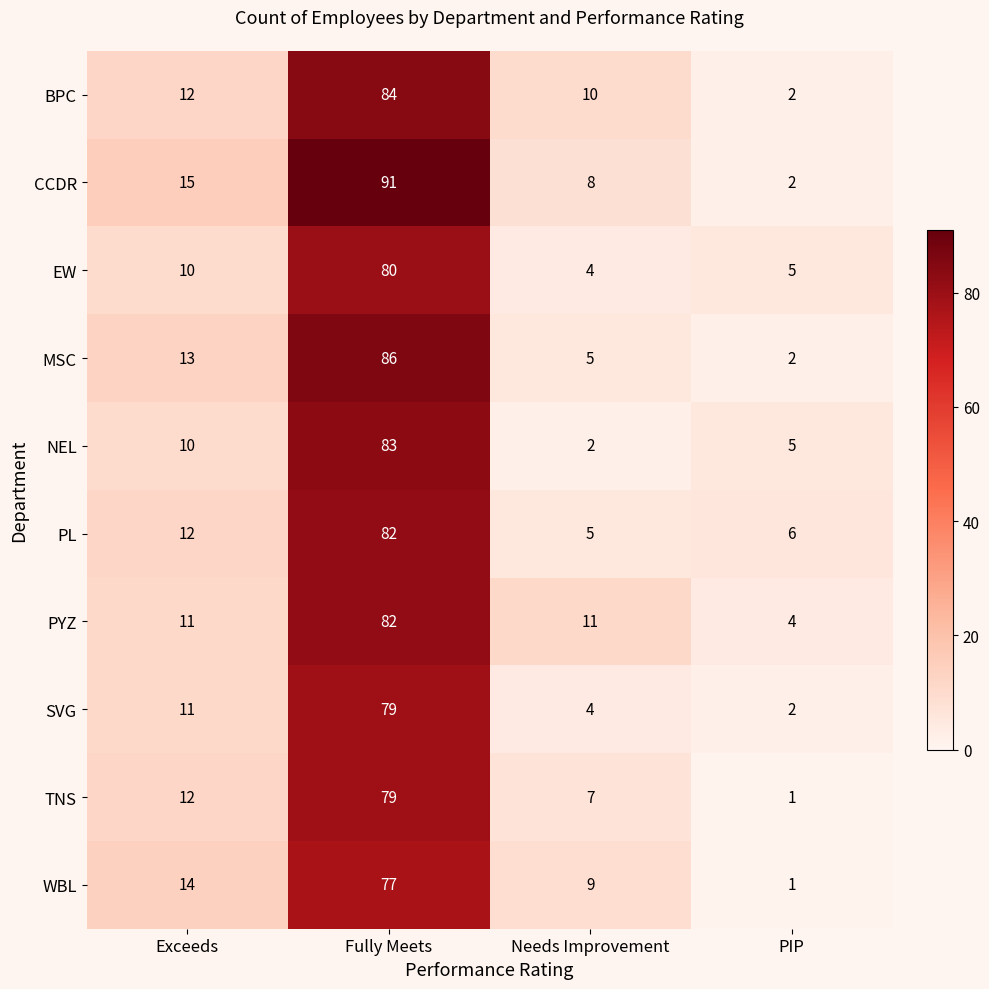

Which series has the largest range (max minus min)?

CCDR